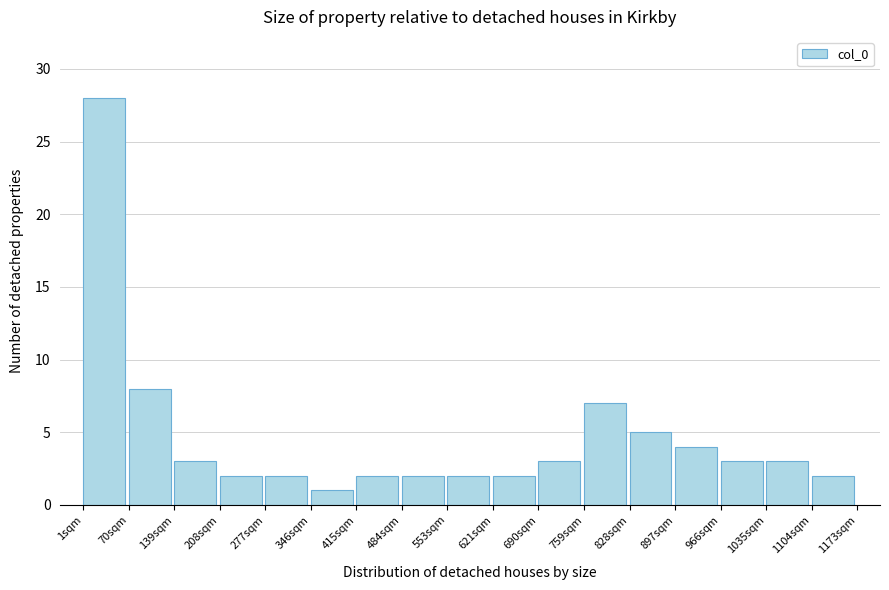

Reading left to right, transcribe this chart: for each bar, give the range it covers on the x-axis and its height. Neither the bar edges nor the heights are printed on the chart, so give them approximately, as read against the axes.

0 to 70: 28
70 to 140: 8
140 to 210: 3
210 to 280: 2
280 to 350: 2
350 to 410: 1
410 to 480: 2
480 to 550: 2
550 to 620: 2
620 to 690: 2
690 to 760: 3
760 to 830: 7
830 to 900: 5
900 to 970: 4
970 to 1040: 3
1040 to 1100: 3
1100 to 1170: 2